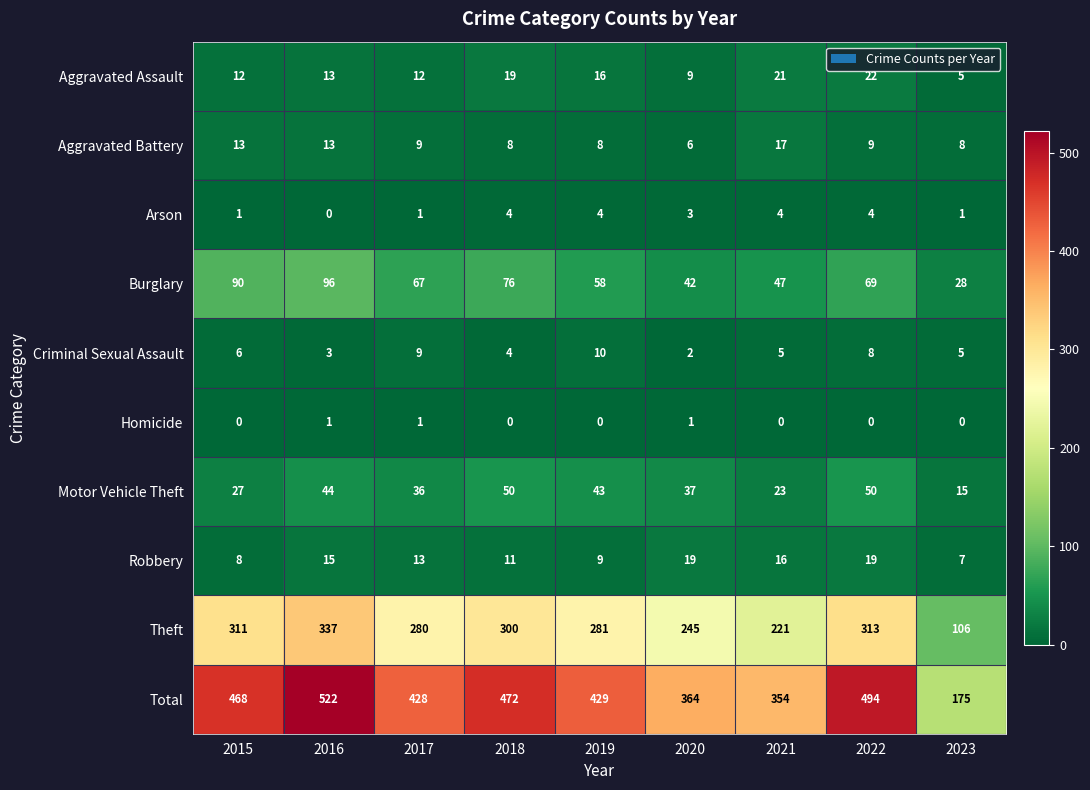

At which label does Total reach its peak?

2016